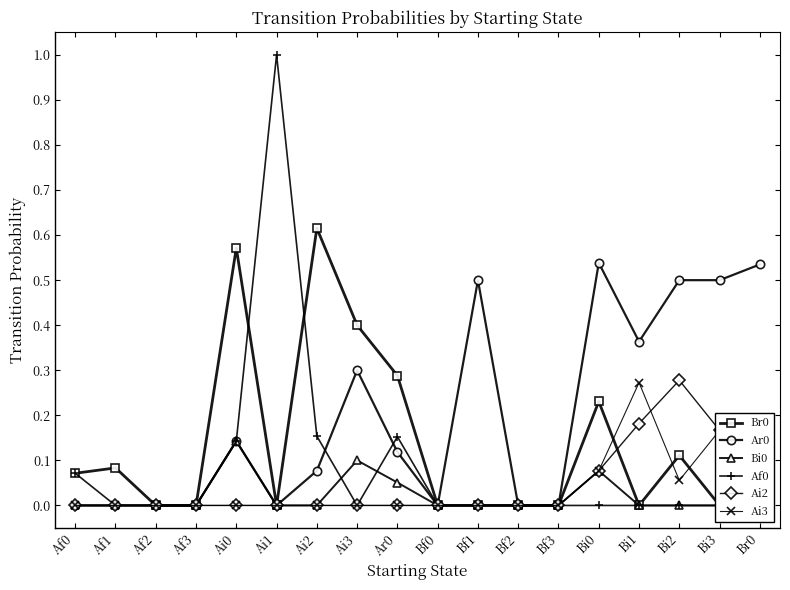

Where is the first local minimum for Ai3?

Bi2